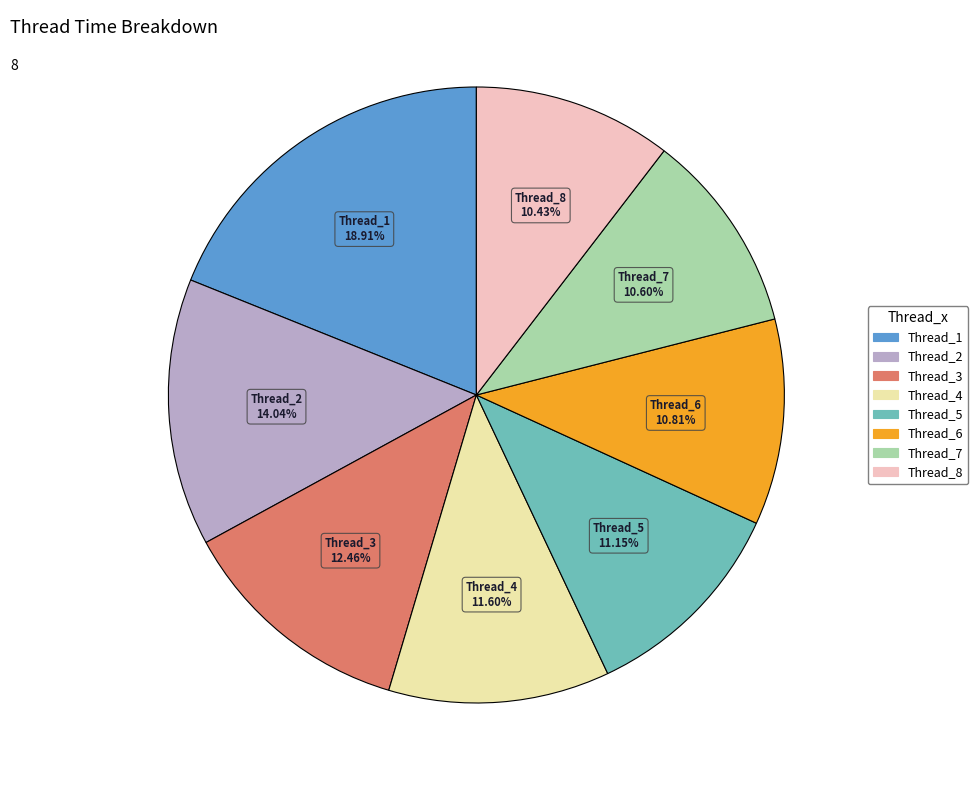

Is there any slice that represents more than half of the pie?

No